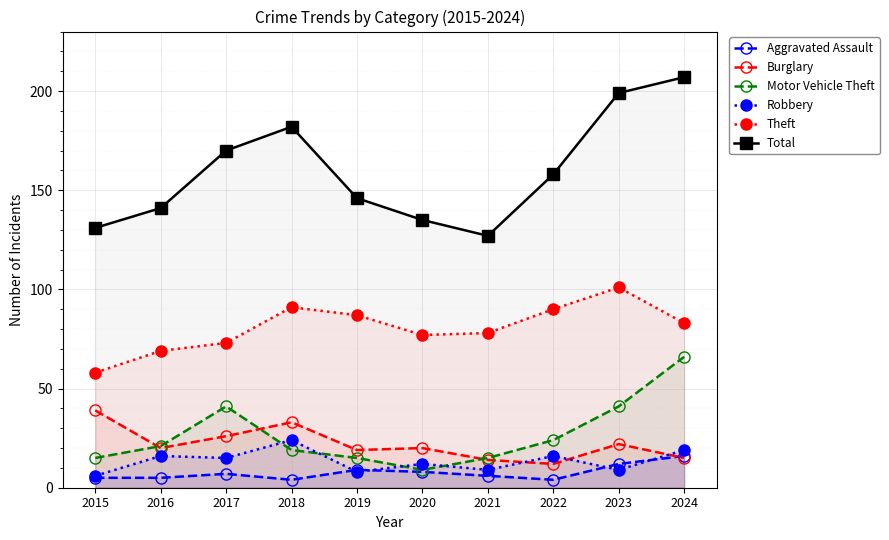

Where is Robbery nearest to the value 15?

2017